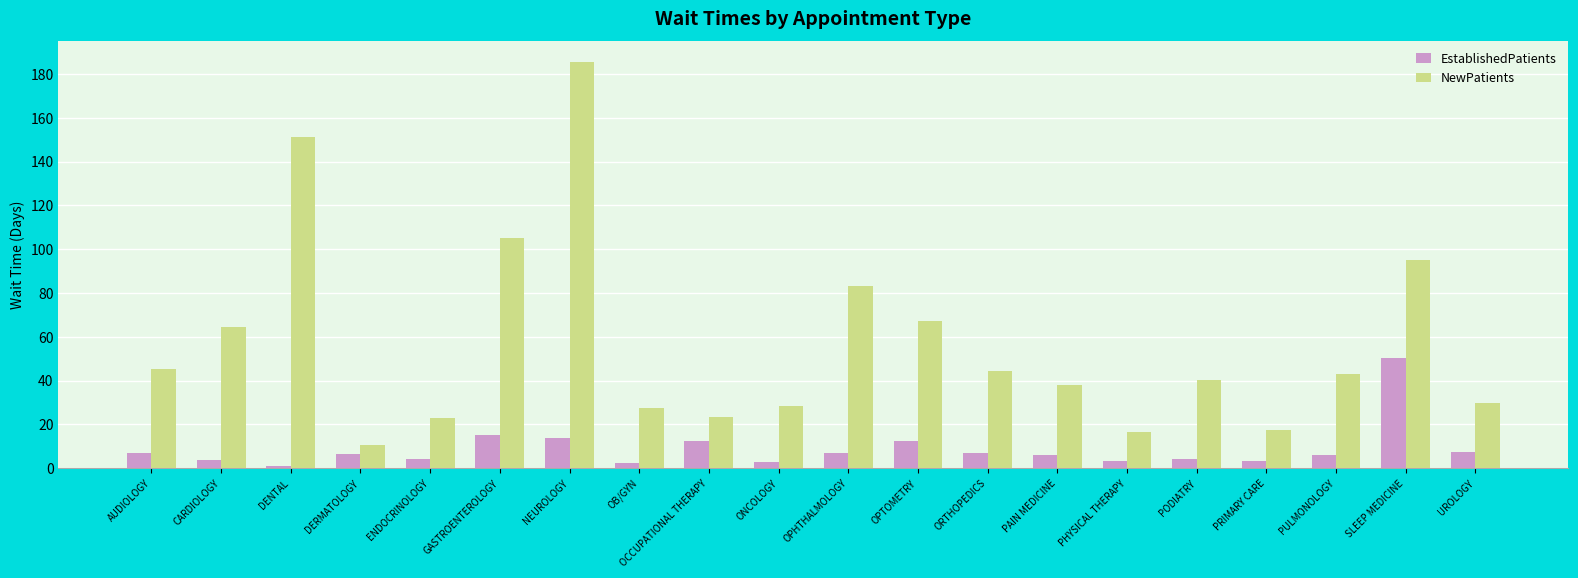

Is the value of EstablishedPatients at UROLOGY greater than the value of NewPatients at PODIATRY?

No